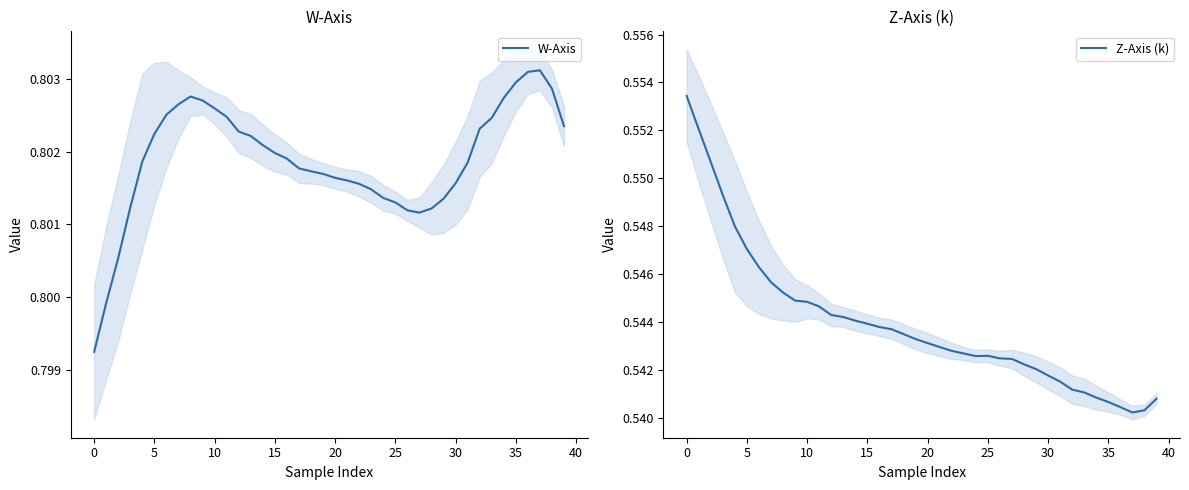

What is the spread (max minus min) of values at 32?

0.3